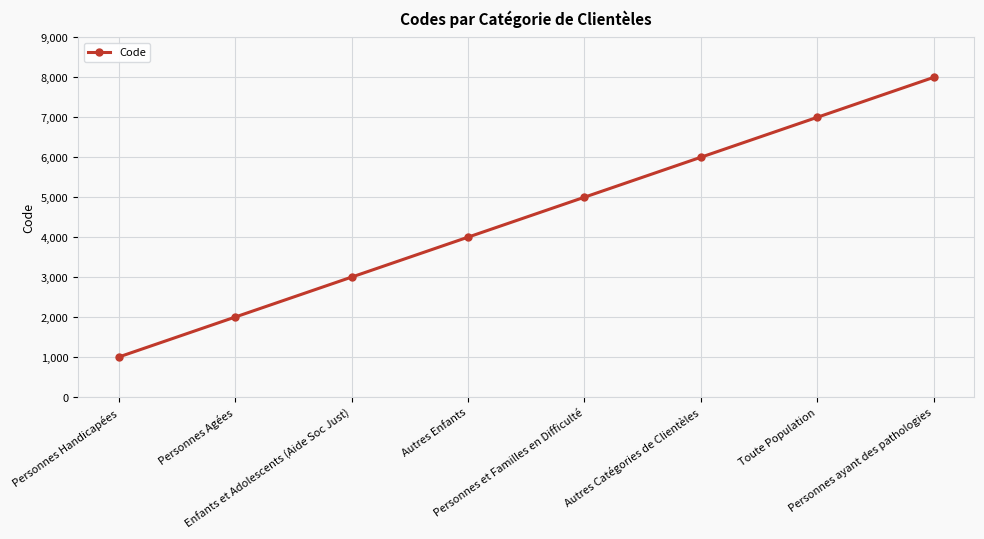

What is the value of the 1st point from the left?

1000